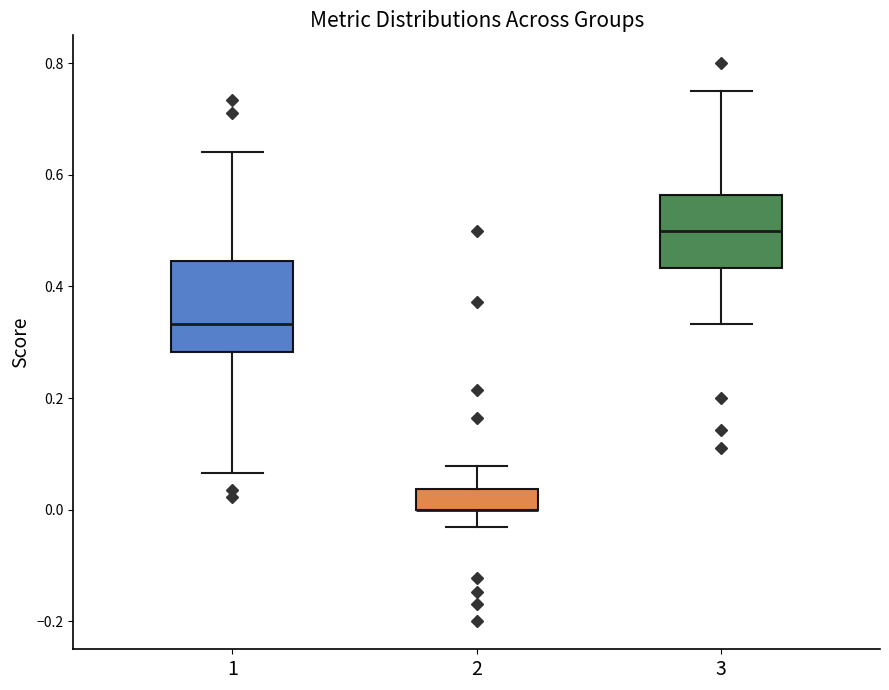

Comparing the boxes themselves (not the whiskers), which one is the tallest?

1